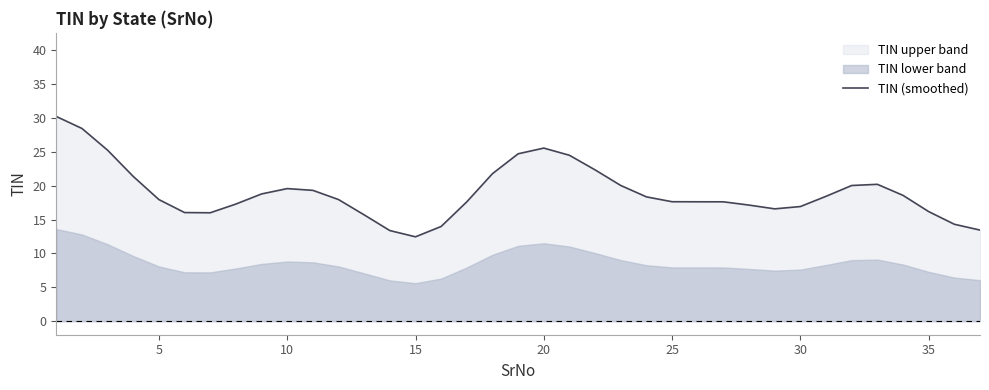

What is the highest value of the TIN (smoothed) series?

30.2